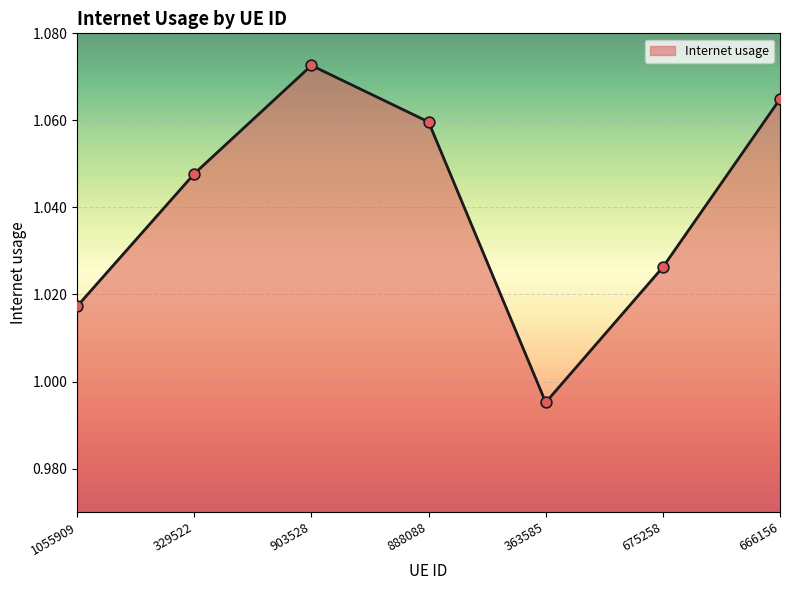

Which has a higher value, 675258 or 363585?

675258